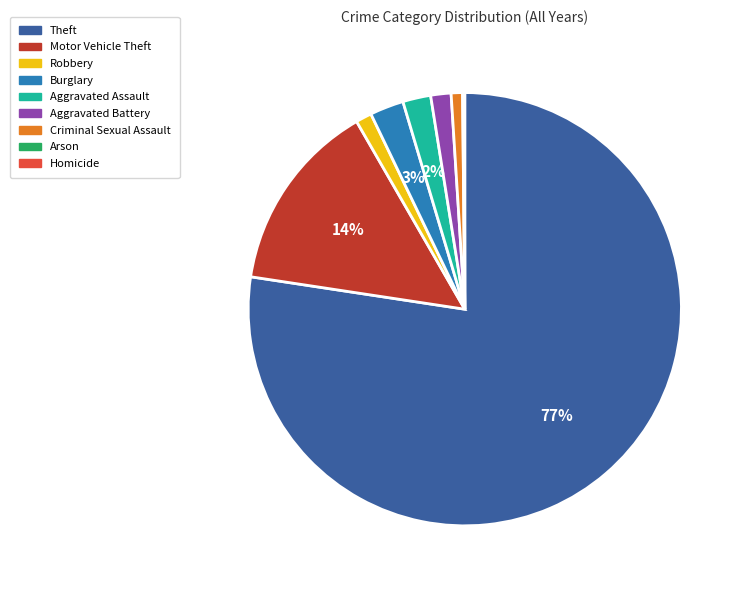

Which has a higher value, Robbery or Theft?

Theft